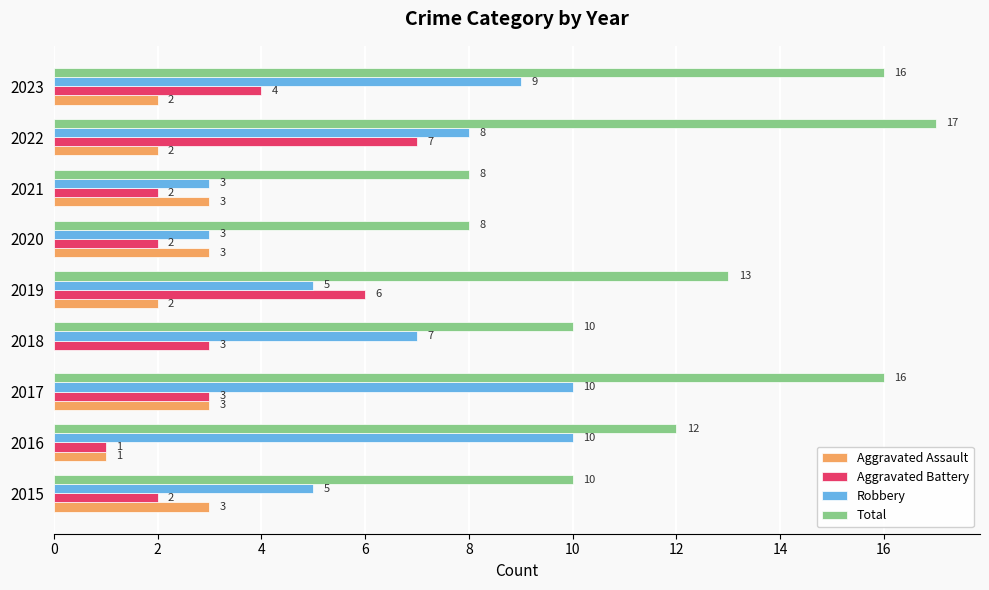

The Total series shows 16 at 2017. True or false?

True